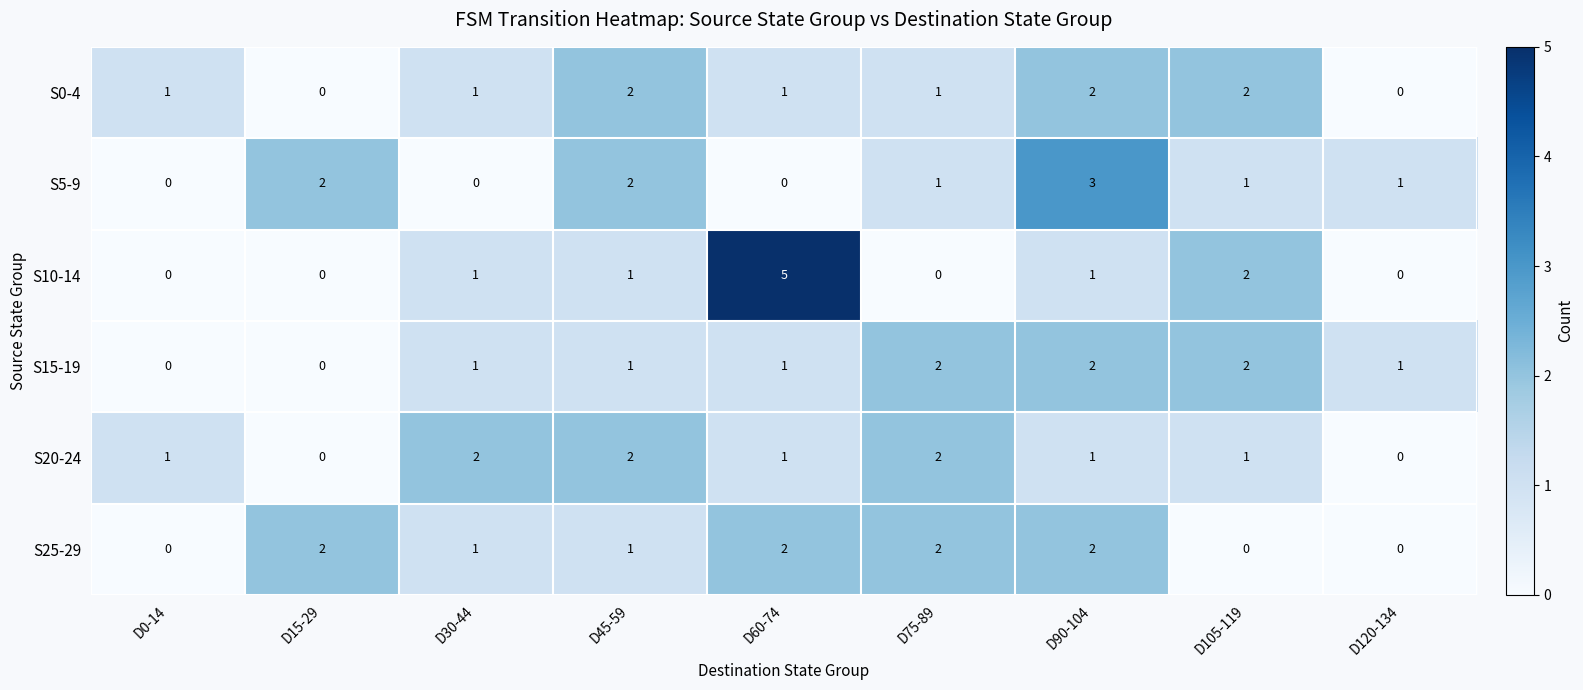

True or false: S5-9 has a value of 0 at D30-44.

True